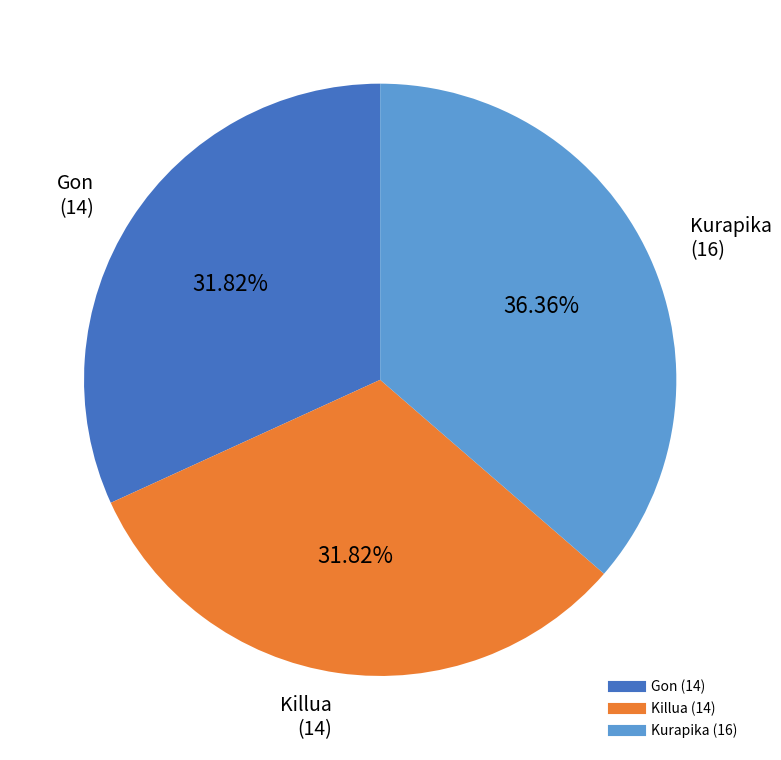

To the nearest percent, what is the combined percentage of Killua and Kurapika?

68%